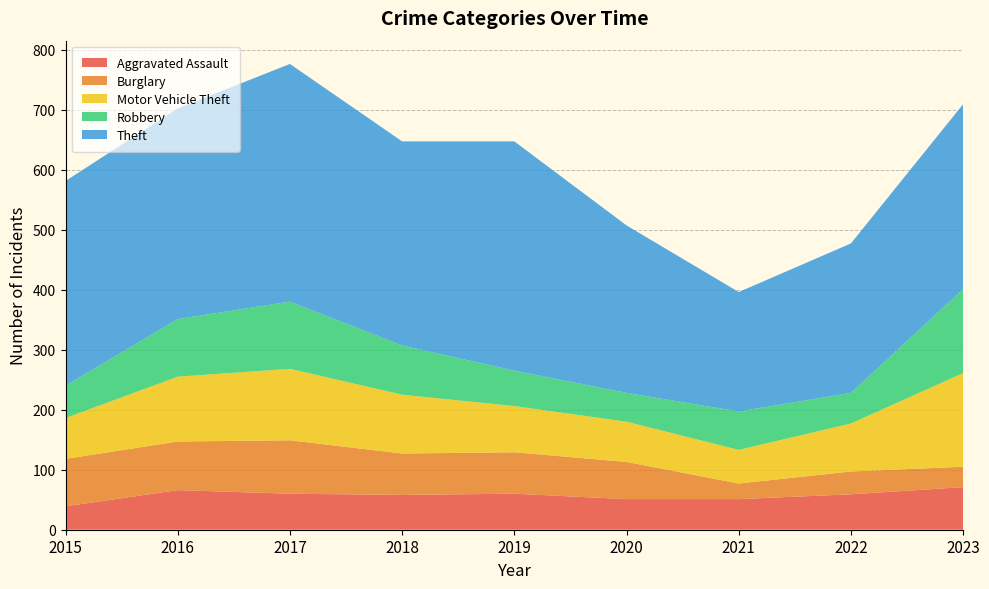

Reading right to left, what are all the values shown in this chart?

Aggravated Assault: 71	59	51	51	60	58	60	66	39
Burglary: 34	38	26	62	69	69	89	81	79
Motor Vehicle Theft: 156	80	56	67	77	98	119	108	68
Robbery: 140	51	64	48	59	82	112	96	54
Theft: 308	249	199	279	382	340	396	351	341